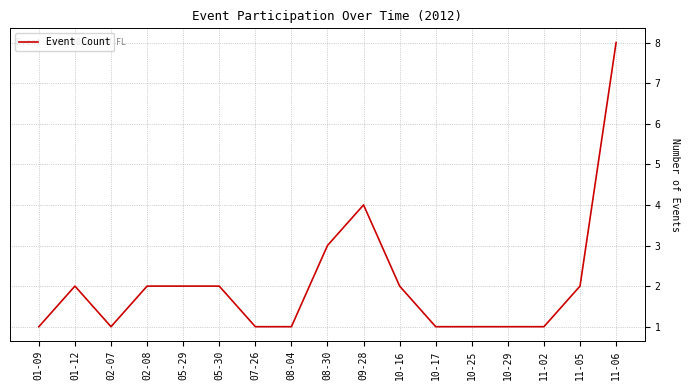

Reading left to right, transcribe all the data shown in this chart.

1	2	1	2	2	2	1	1	3	4	2	1	1	1	1	2	8